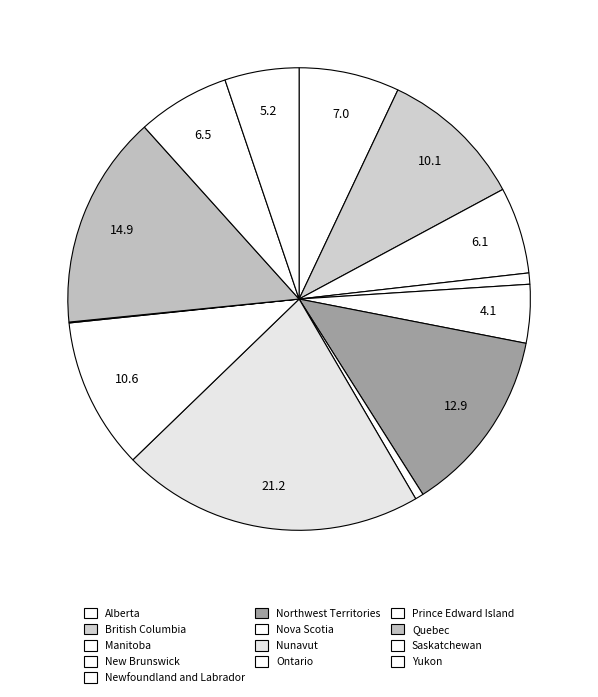

How many segments does this pie chart have?

13